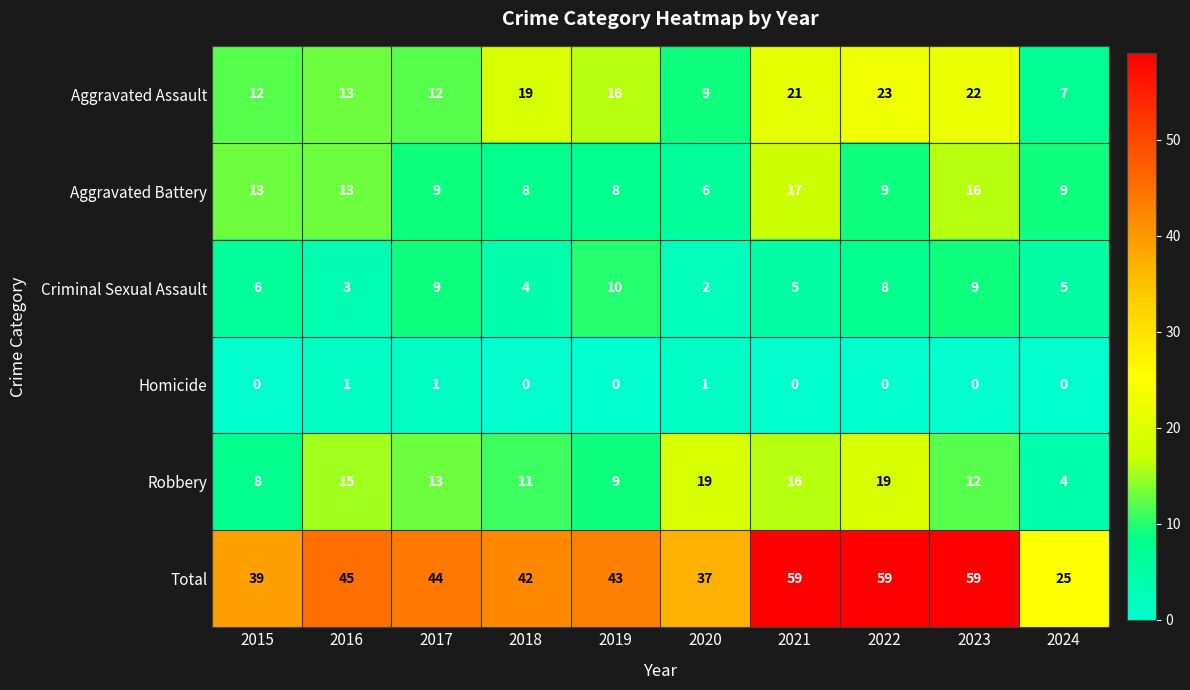

How many Criminal Sexual Assault values are between 4 and 9?

7